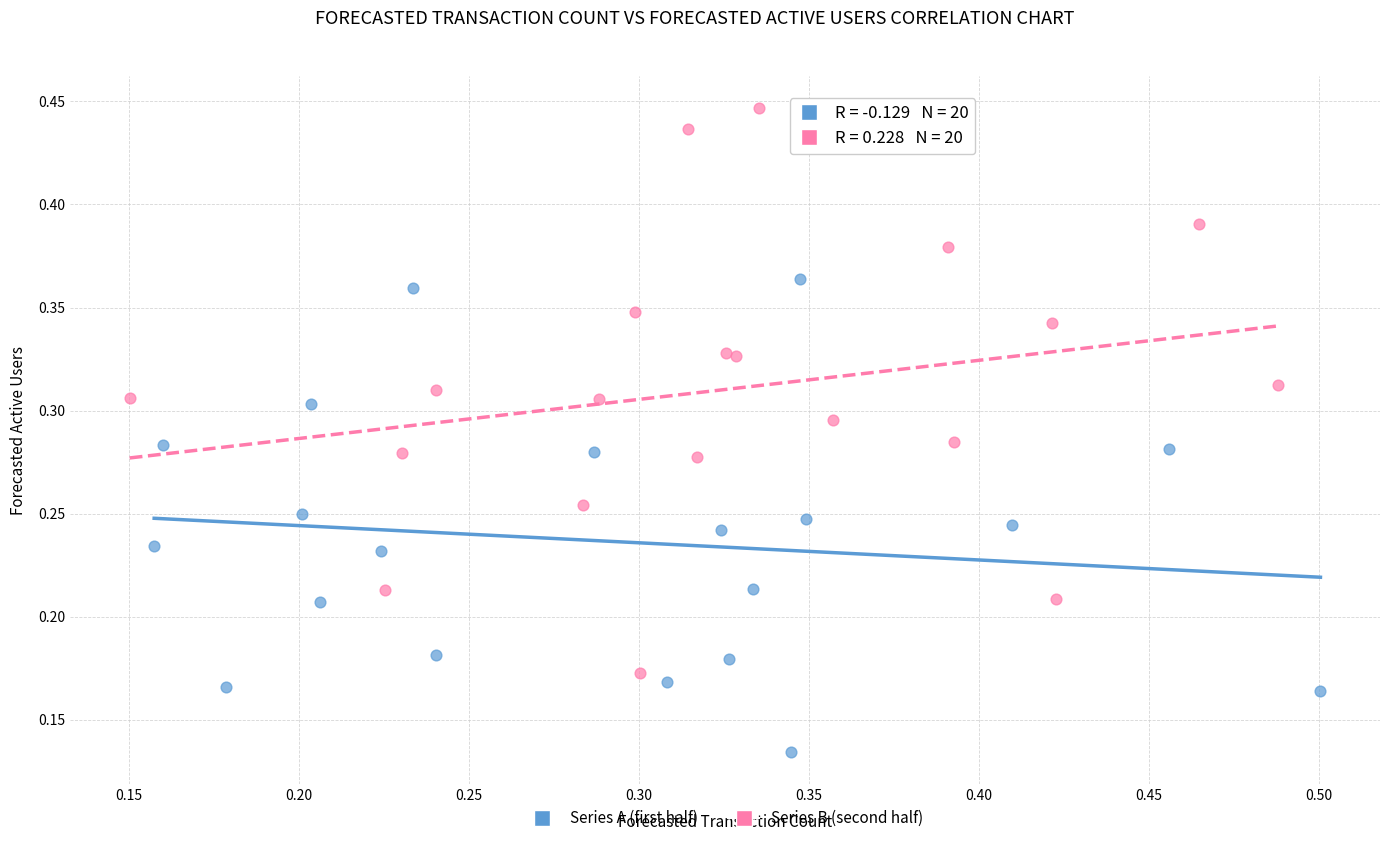

What are all the series names shown in the legend?

Series A (first half), Series B (second half)